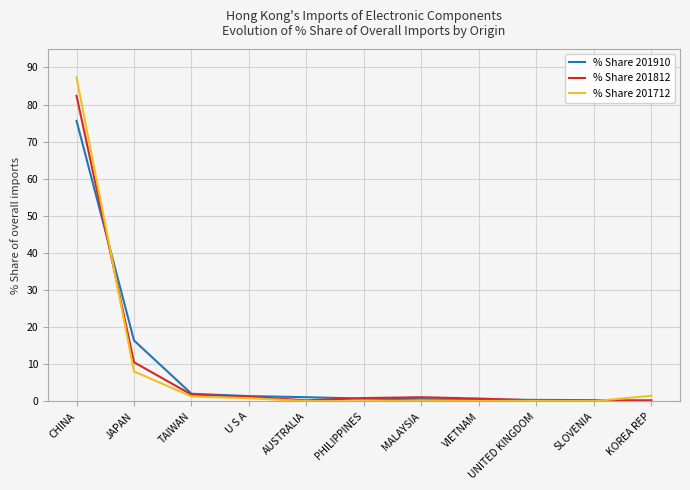

Does the chart have visible grid lines?

Yes